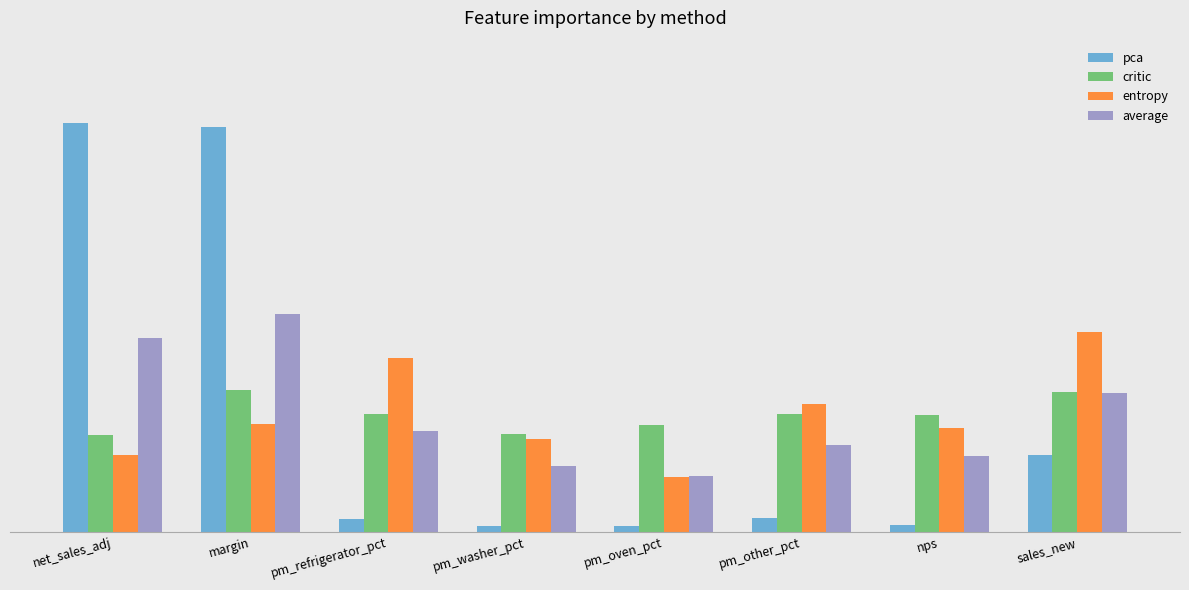

Is it true that pca equals 0.4 at net_sales_adj?

True